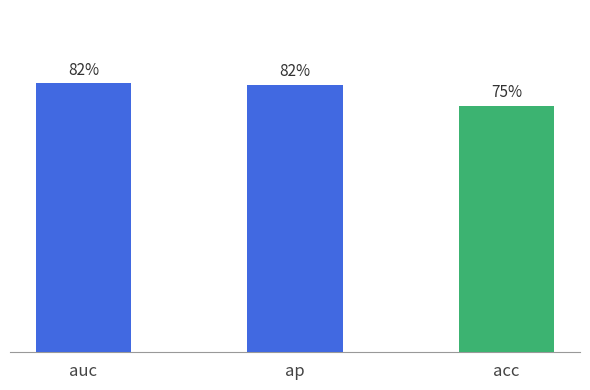

What is the average value of the acc series?

0.8